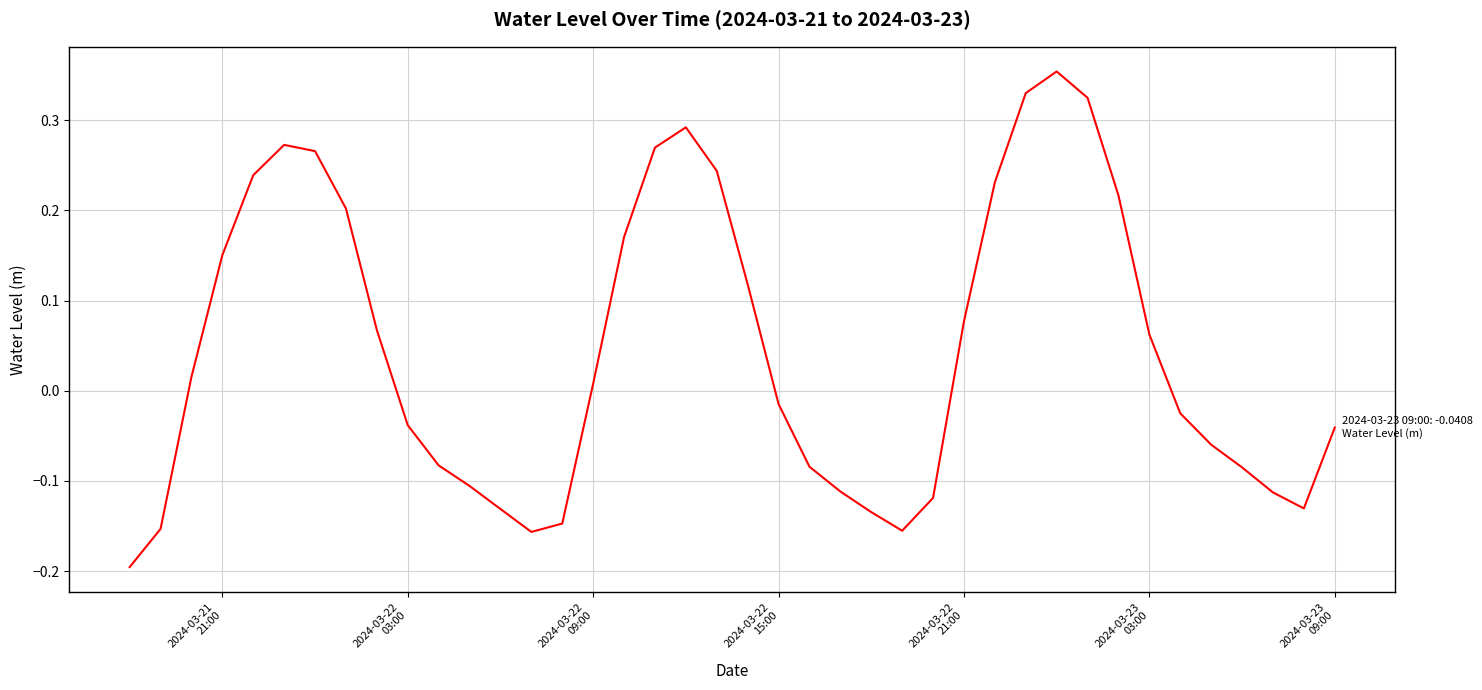

Reading left to right, transcribe all the data shown in this chart.

-0.2	-0.2	0.0	0.2	0.2	0.3	0.3	0.2	0.1	-0.0	-0.1	-0.1	-0.1	-0.2	-0.1	0.0	0.2	0.3	0.3	0.2	0.1	-0.0	-0.1	-0.1	-0.1	-0.2	-0.1	0.1	0.2	0.3	0.4	0.3	0.2	0.1	-0.0	-0.1	-0.1	-0.1	-0.1	-0.0